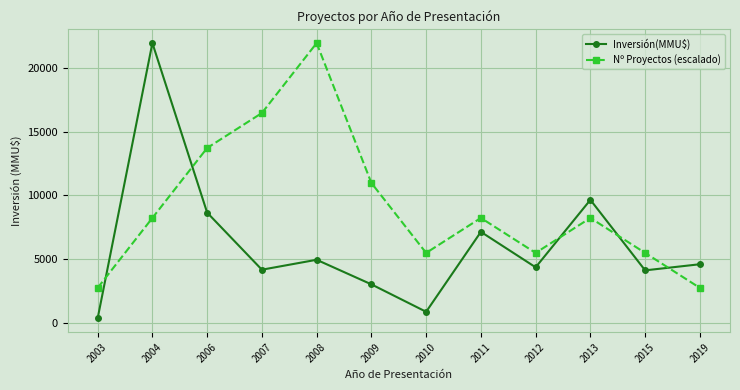

What is the sum of all Nº Proyectos (escalado) values?

109750.0